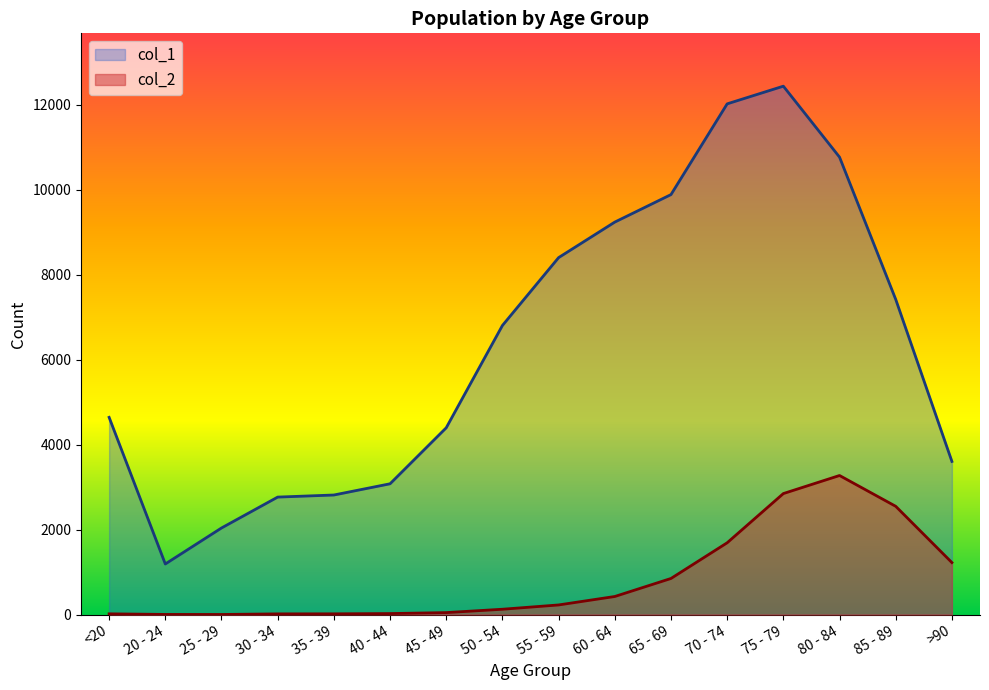

Does the chart have visible grid lines?

No